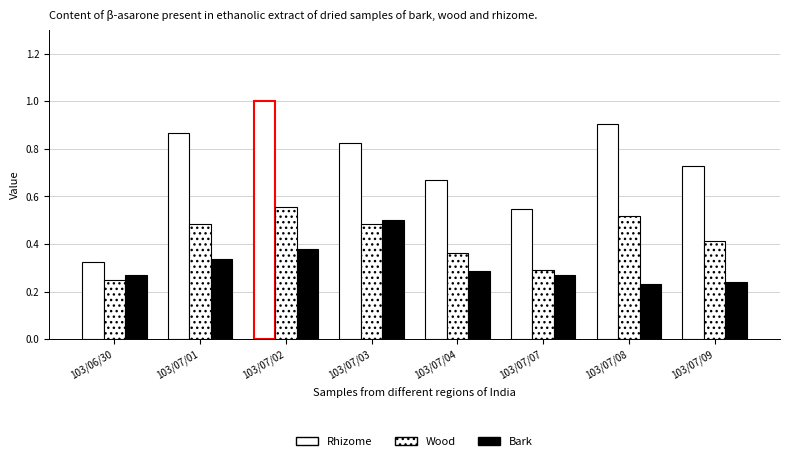

Count the number of data series in this chart.

3